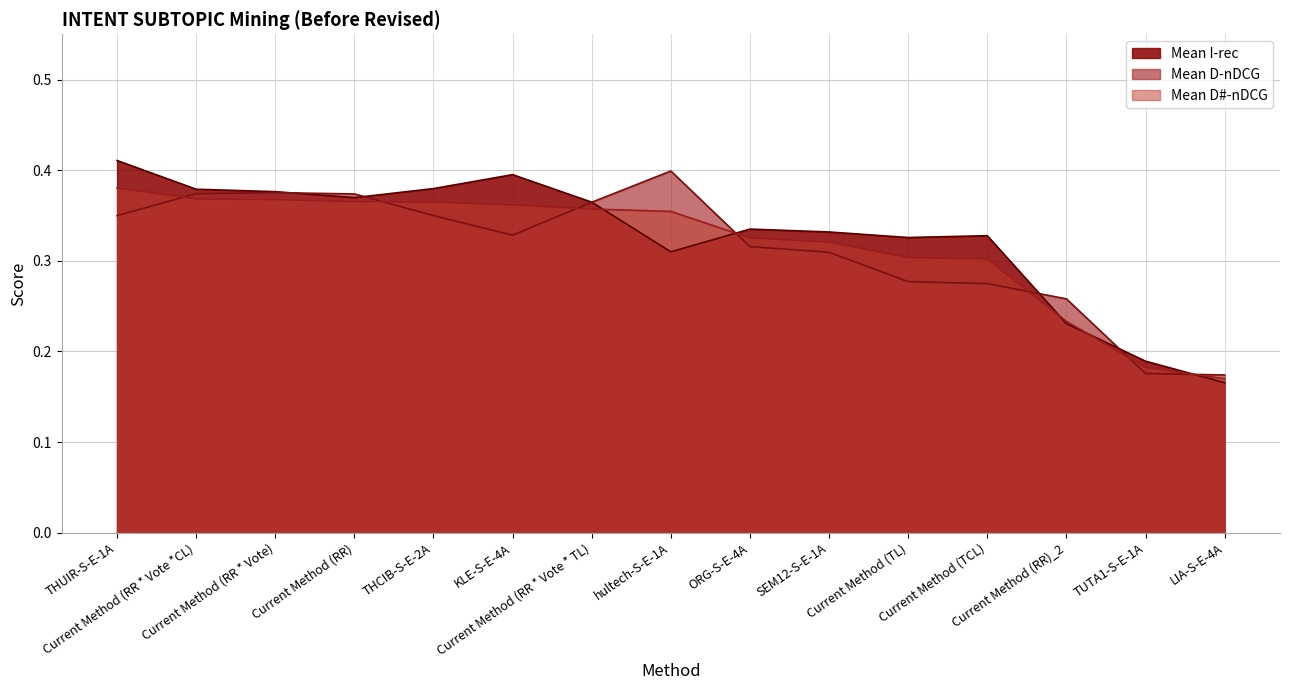

What is the minimum value for Mean D-nDCG?

0.2